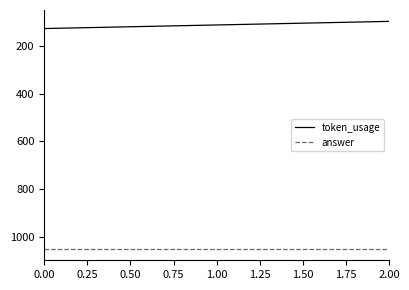

How many lines are shown in the chart?

2